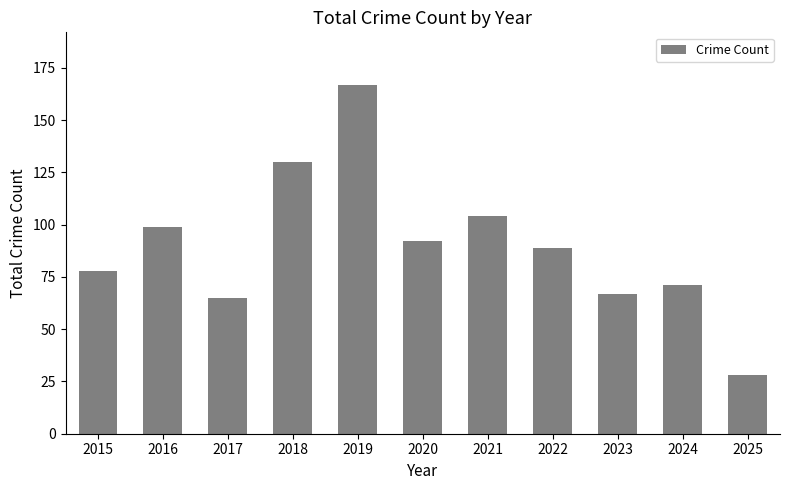

Are the bars grouped side by side (vs. stacked)?

No